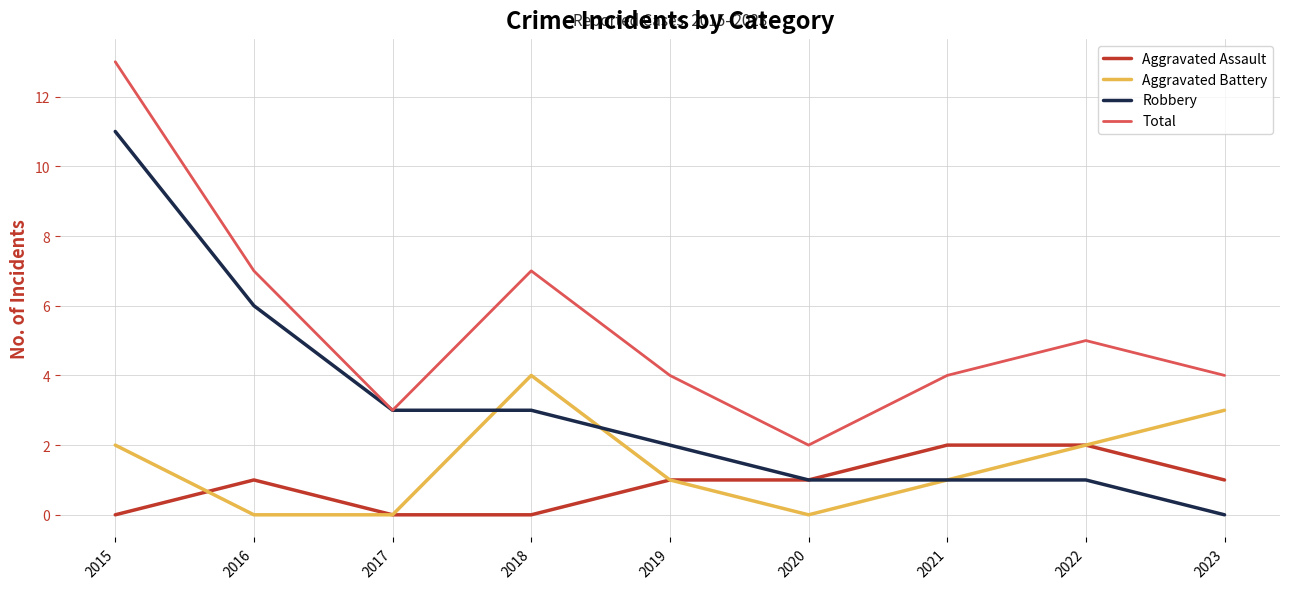

What is the spread (max minus min) of values at 2022?

4